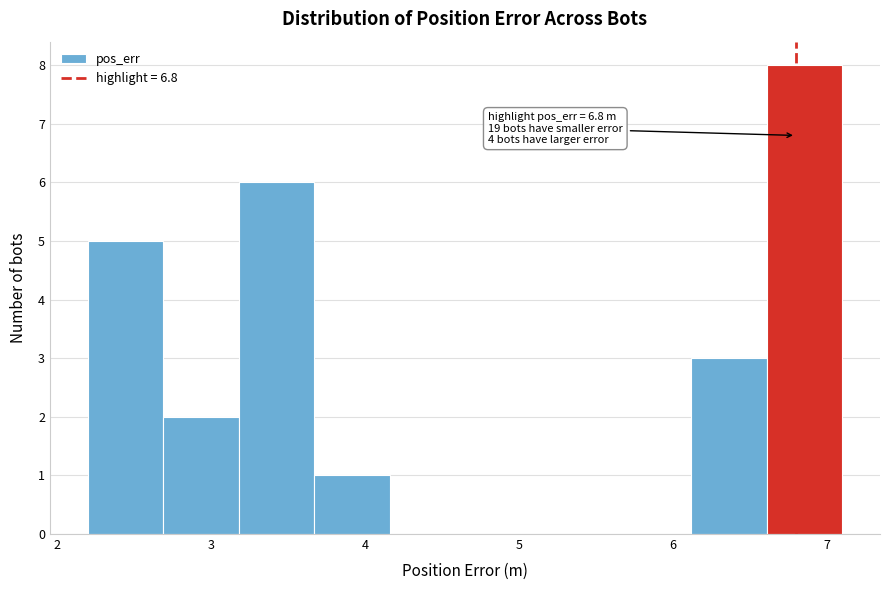

Which range on the x-axis has the tallest bar?

6.6 to 7.1